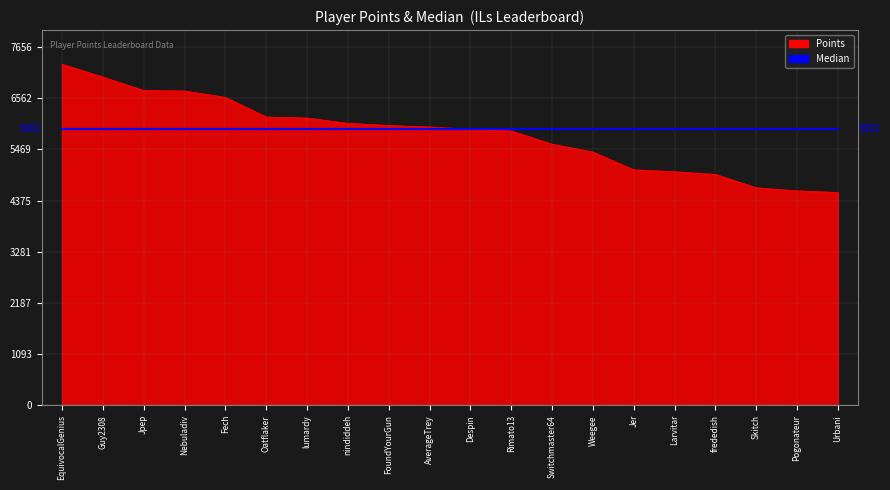

Is it true that Points equals 1745 at Larvitar?

False